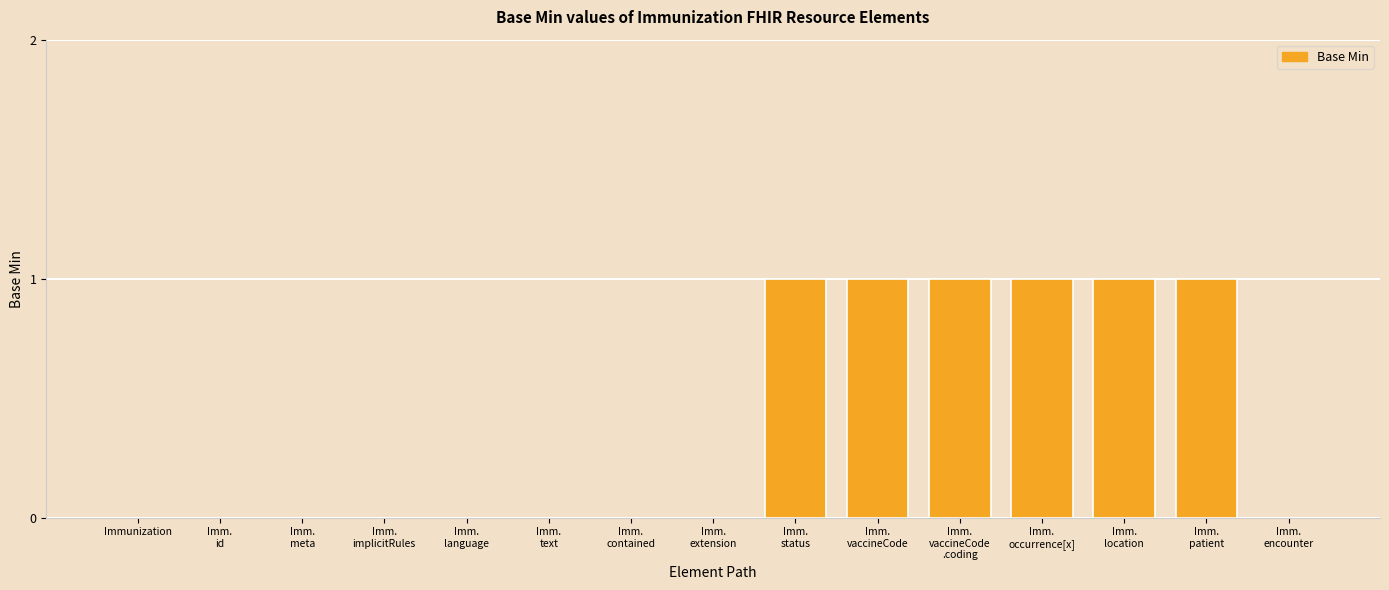

True or false: the data shows 0 at Immunization.

True